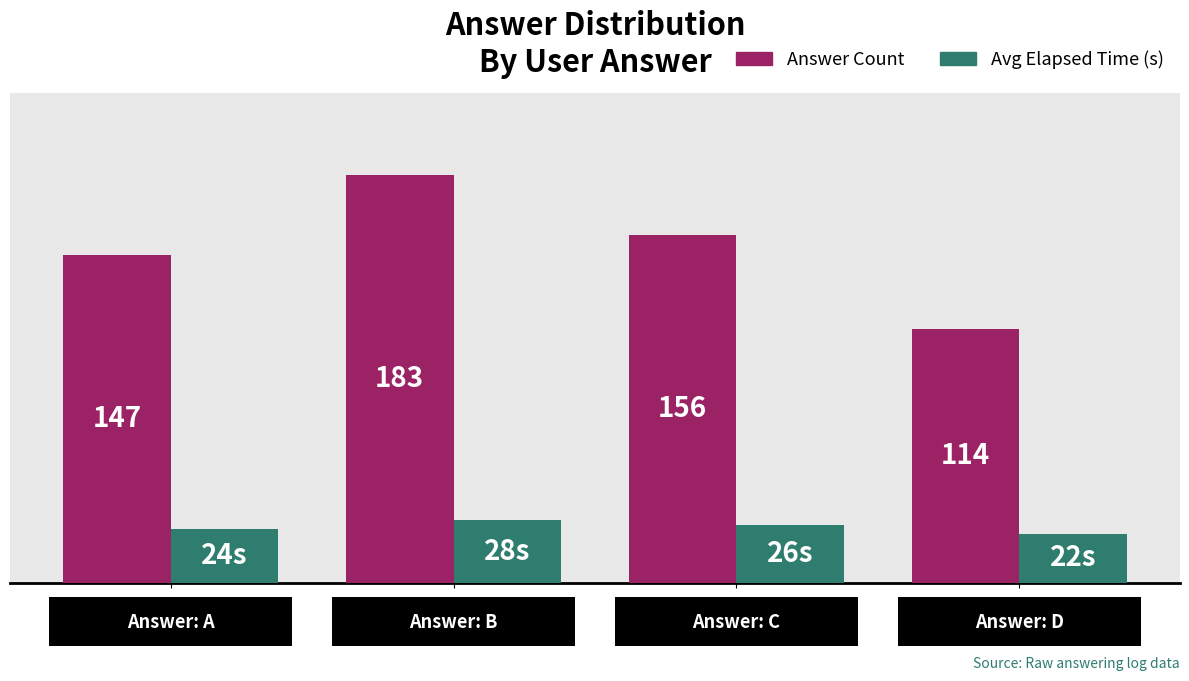

Which series has the largest total across all categories?

Answer Count